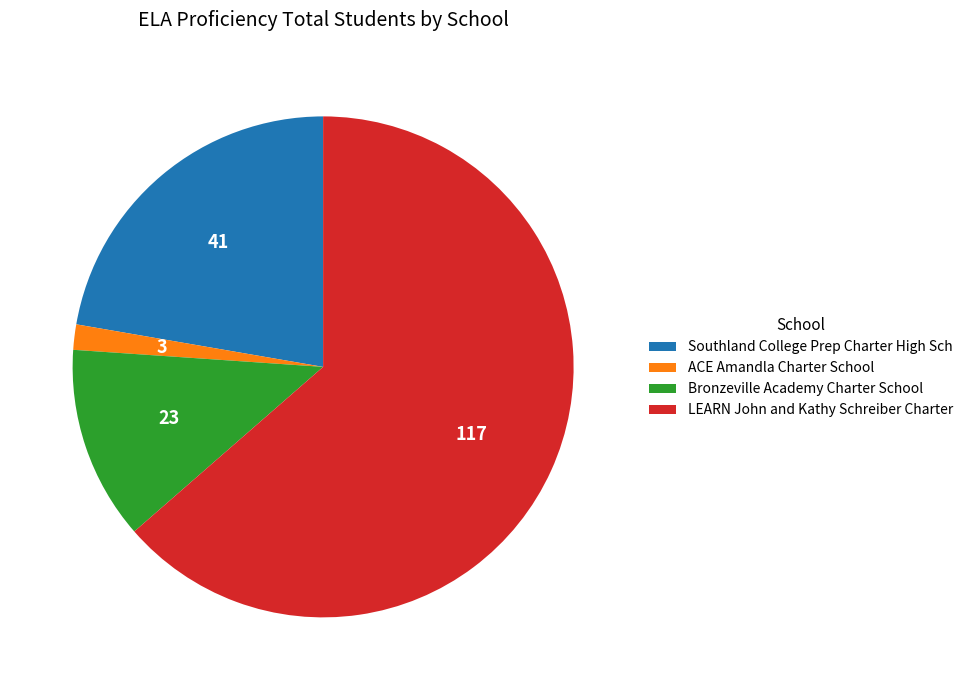

Which has a higher value, LEARN John and Kathy Schreiber Charter or Southland College Prep Charter High Sch?

LEARN John and Kathy Schreiber Charter